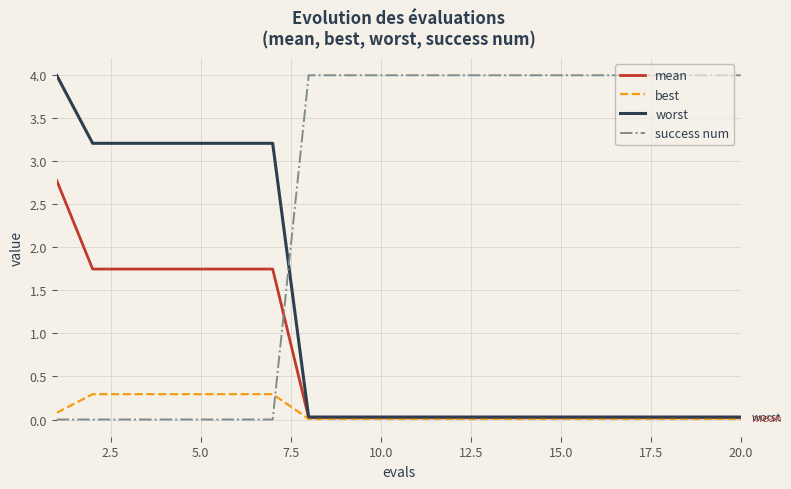

Which series has the largest total across all categories?

success num